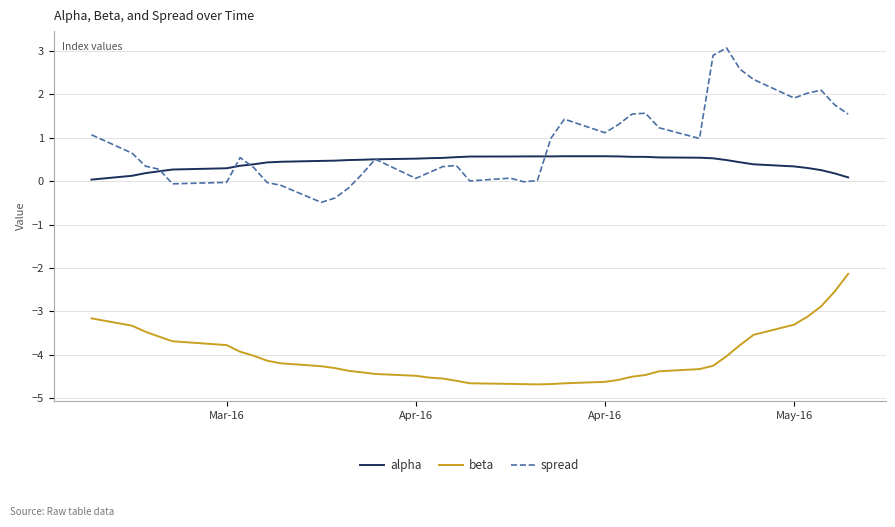

Rank the series by their maximum value, from lowest to highest.

beta, alpha, spread